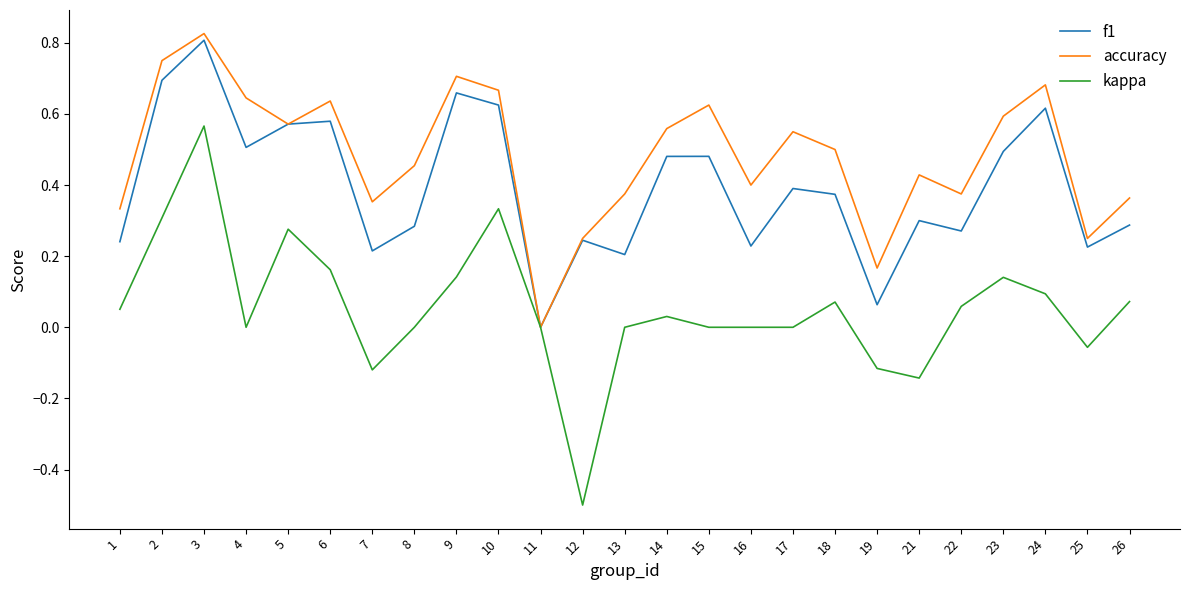

True or false: kappa has a value of 0.1 at 9.

True